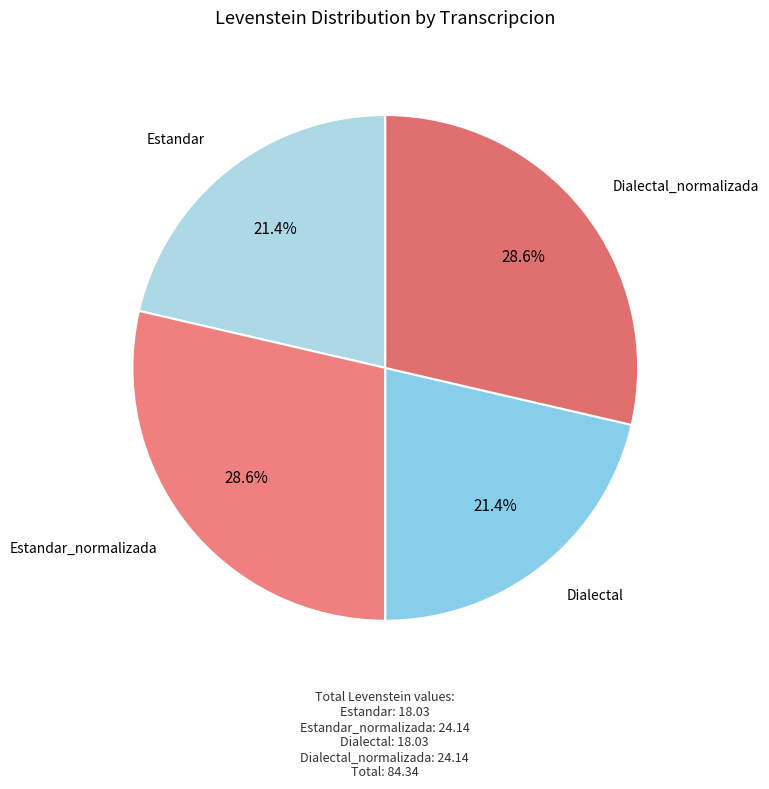

How many slices are in this pie chart?

4